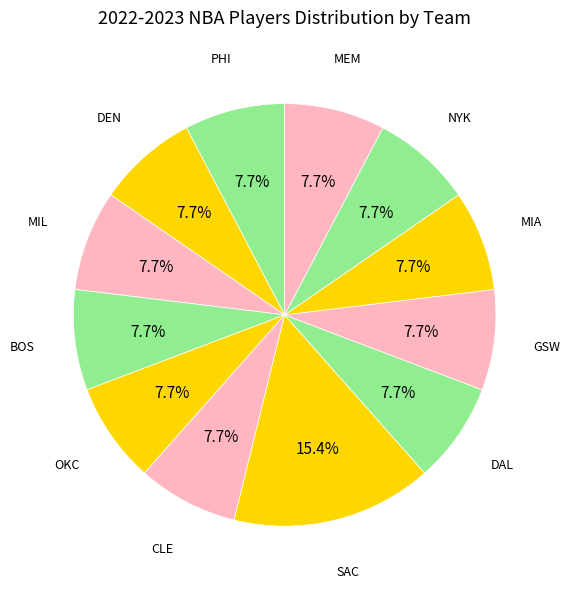

How many segments does this pie chart have?

12